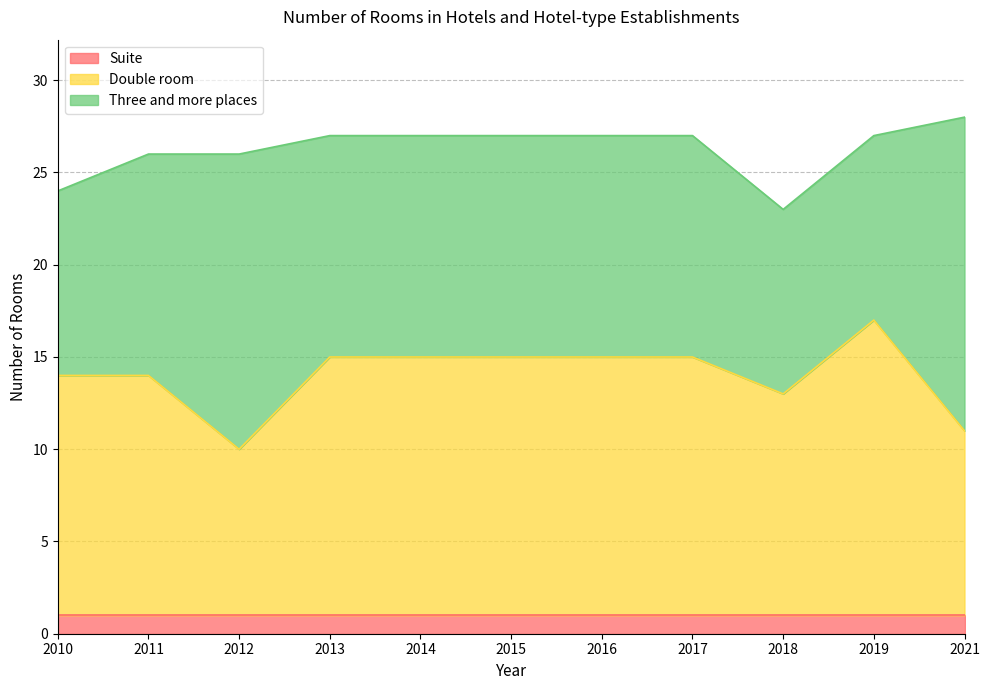

True or false: Double room and Suite cross at least once.

False